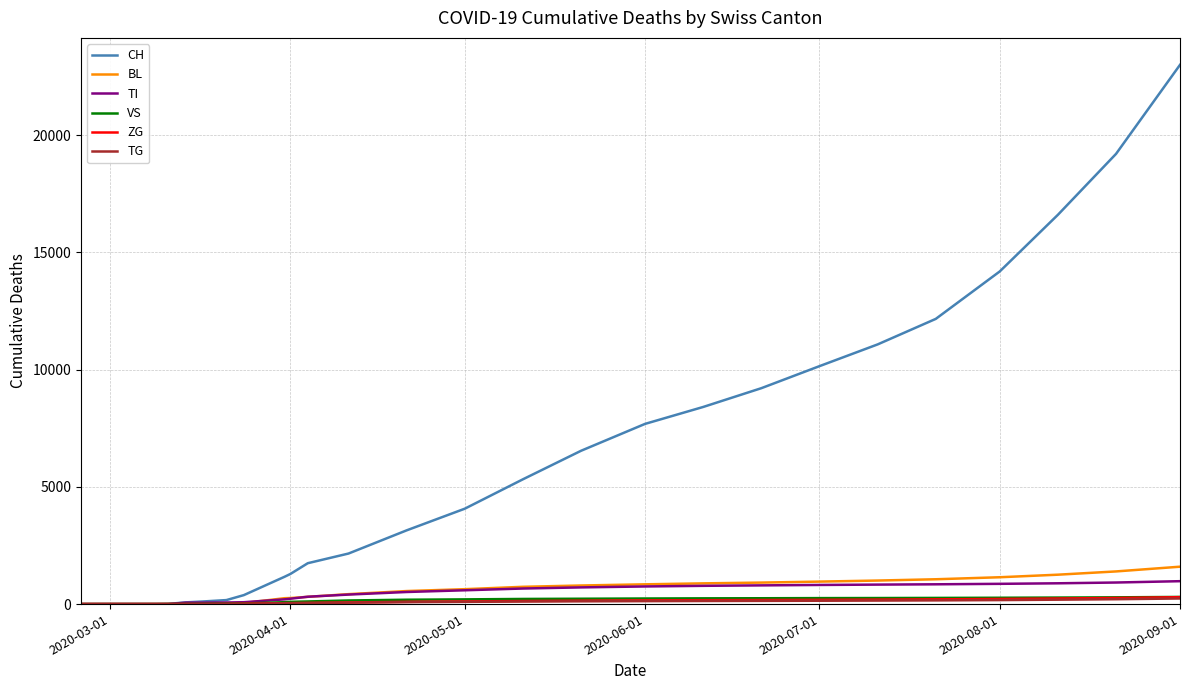

What is the maximum value shown in the chart?

23000